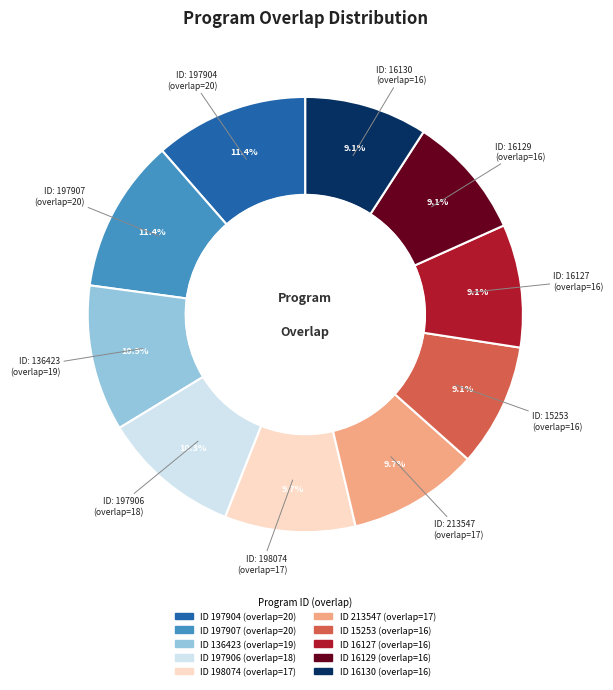

Does any single category account for the majority?

No